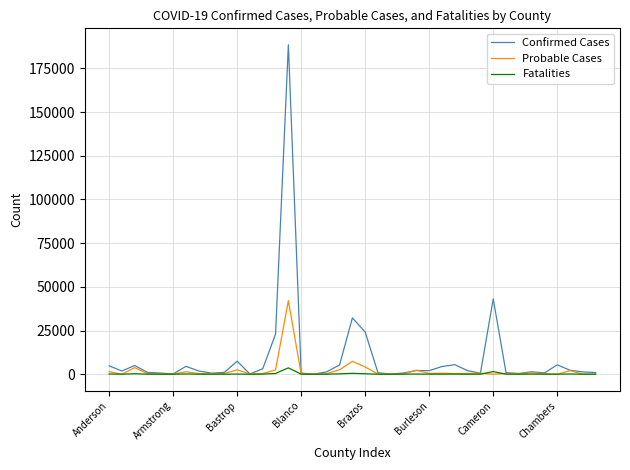

What is the maximum value for Confirmed Cases?

188514